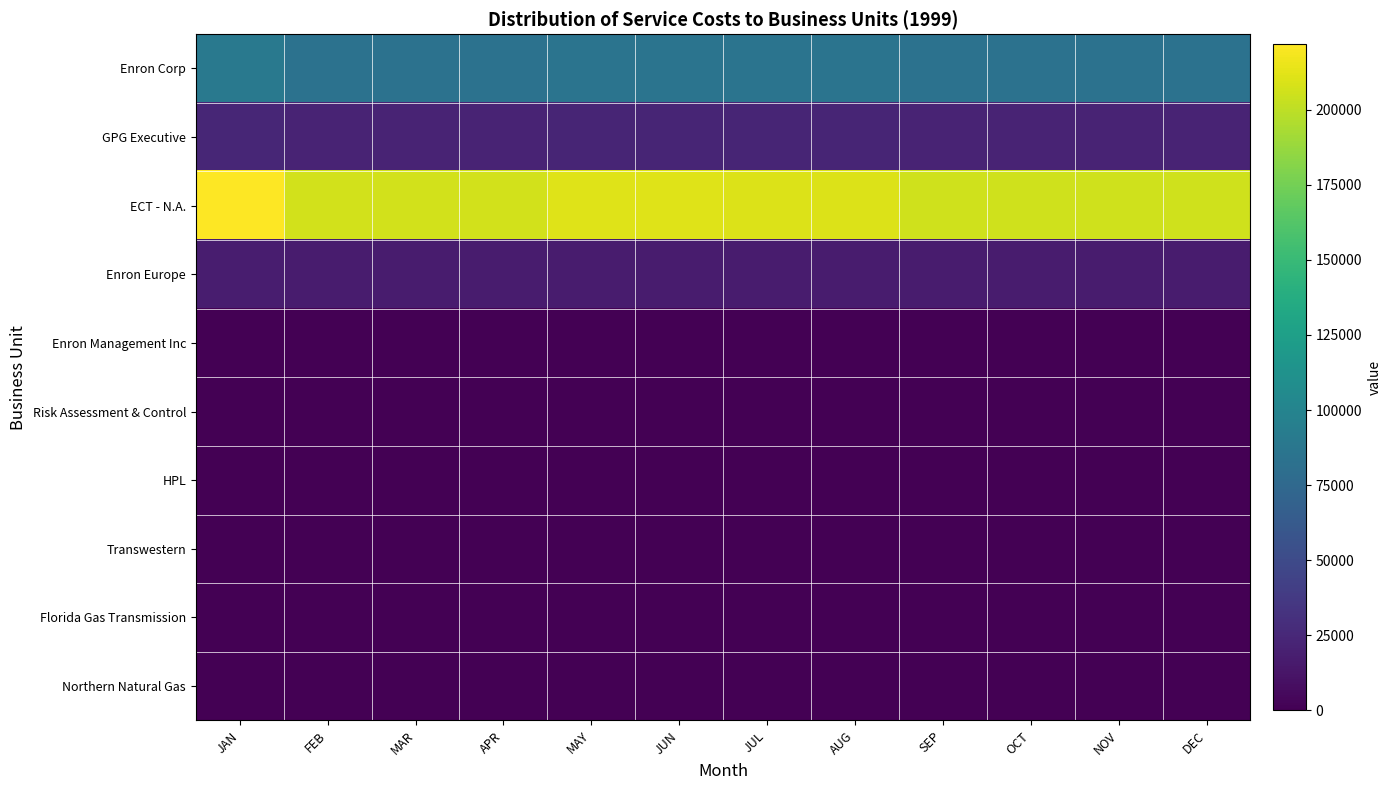

Reading right to left, extract all data points from this chart.

Enron Corp: DEC=83296.9	NOV=83296.9	OCT=83296.9	SEP=83296.9	AUG=85229.2	JUL=85229.2	JUN=85612.6	MAY=85612.6	APR=83916.3	MAR=83916.3	FEB=83916.3	JAN=89916.3
GPG Executive: DEC=22212.5	NOV=22212.5	OCT=22212.5	SEP=22212.5	AUG=22727.8	JUL=22727.8	JUN=22830.0	MAY=22830.0	APR=22377.7	MAR=22377.7	FEB=22377.7	JAN=23977.7
ECT - N.A.: DEC=205465.7	NOV=205465.7	OCT=205465.7	SEP=205465.7	AUG=210232.0	JUL=210232.0	JUN=211177.7	MAY=211177.7	APR=206993.5	MAR=206993.5	FEB=206993.5	JAN=221793.5
Enron Europe: DEC=16659.4	NOV=16659.4	OCT=16659.4	SEP=16659.4	AUG=17045.8	JUL=17045.8	JUN=17122.5	MAY=17122.5	APR=16783.3	MAR=16783.3	FEB=16783.3	JAN=17983.3
Enron Management Inc: DEC=0.0	NOV=0.0	OCT=0.0	SEP=0.0	AUG=0.0	JUL=0.0	JUN=0.0	MAY=0.0	APR=0.0	MAR=0.0	FEB=0.0	JAN=0.0
Risk Assessment & Control: DEC=0.0	NOV=0.0	OCT=0.0	SEP=0.0	AUG=0.0	JUL=0.0	JUN=0.0	MAY=0.0	APR=0.0	MAR=0.0	FEB=0.0	JAN=0.0
HPL: DEC=0.0	NOV=0.0	OCT=0.0	SEP=0.0	AUG=0.0	JUL=0.0	JUN=0.0	MAY=0.0	APR=0.0	MAR=0.0	FEB=0.0	JAN=0.0
Transwestern: DEC=0.0	NOV=0.0	OCT=0.0	SEP=0.0	AUG=0.0	JUL=0.0	JUN=0.0	MAY=0.0	APR=0.0	MAR=0.0	FEB=0.0	JAN=0.0
Florida Gas Transmission: DEC=0.0	NOV=0.0	OCT=0.0	SEP=0.0	AUG=0.0	JUL=0.0	JUN=0.0	MAY=0.0	APR=0.0	MAR=0.0	FEB=0.0	JAN=0.0
Northern Natural Gas: DEC=0.0	NOV=0.0	OCT=0.0	SEP=0.0	AUG=0.0	JUL=0.0	JUN=0.0	MAY=0.0	APR=0.0	MAR=0.0	FEB=0.0	JAN=0.0